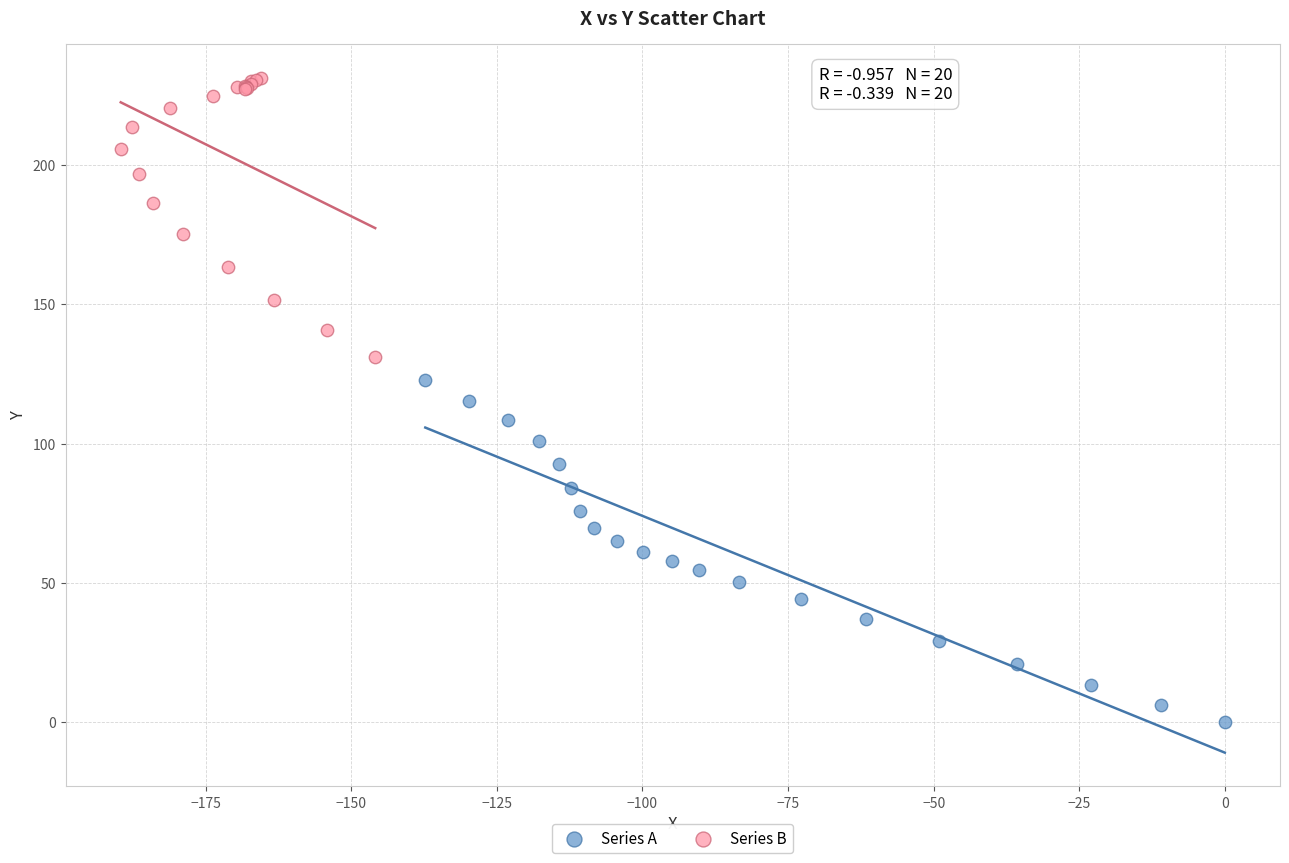

Which series reaches the minimum Y coordinate?

Series A